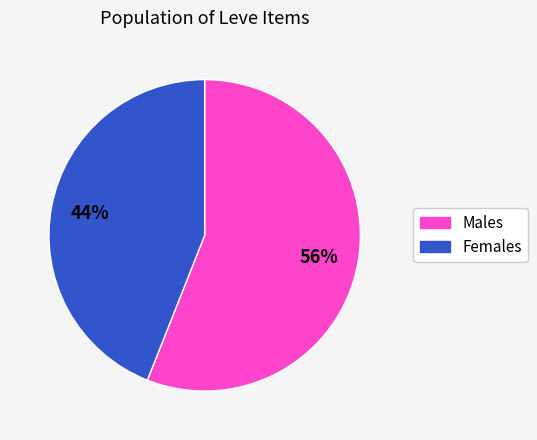

Is there any slice that represents more than half of the pie?

Yes